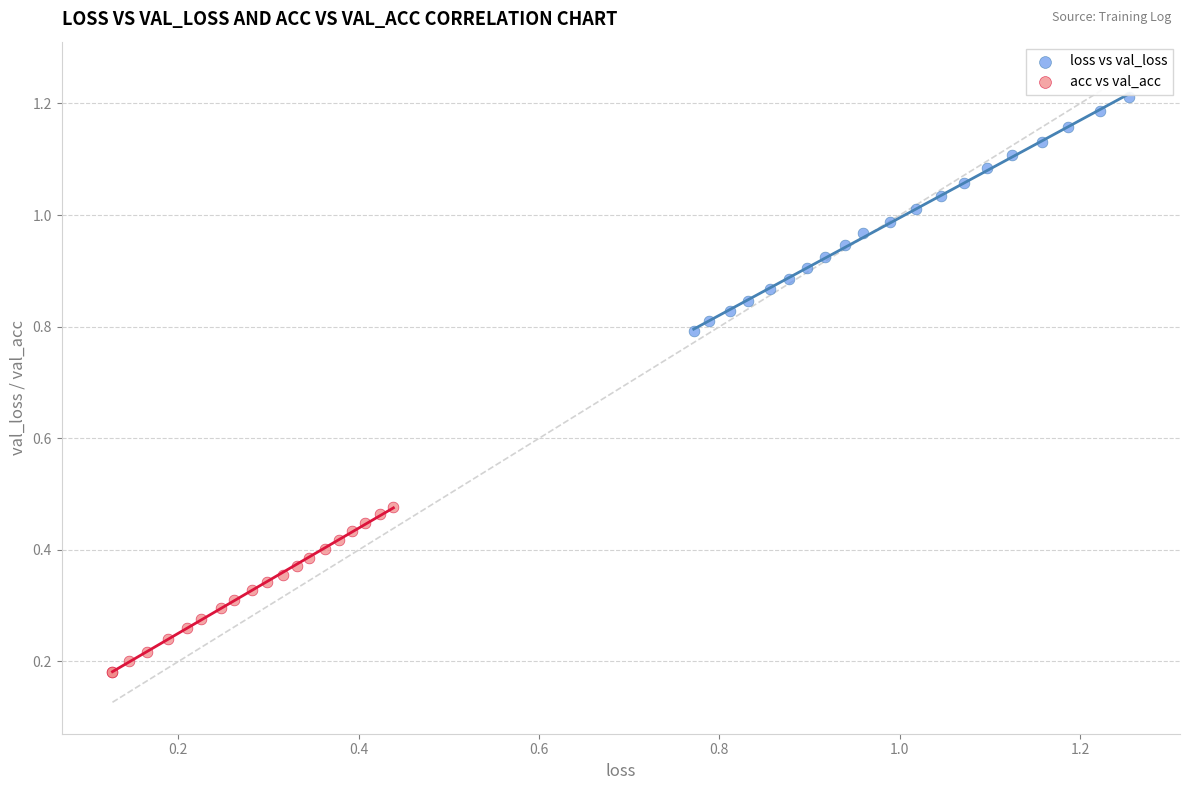

Which series contains the highest Y value?

loss vs val_loss